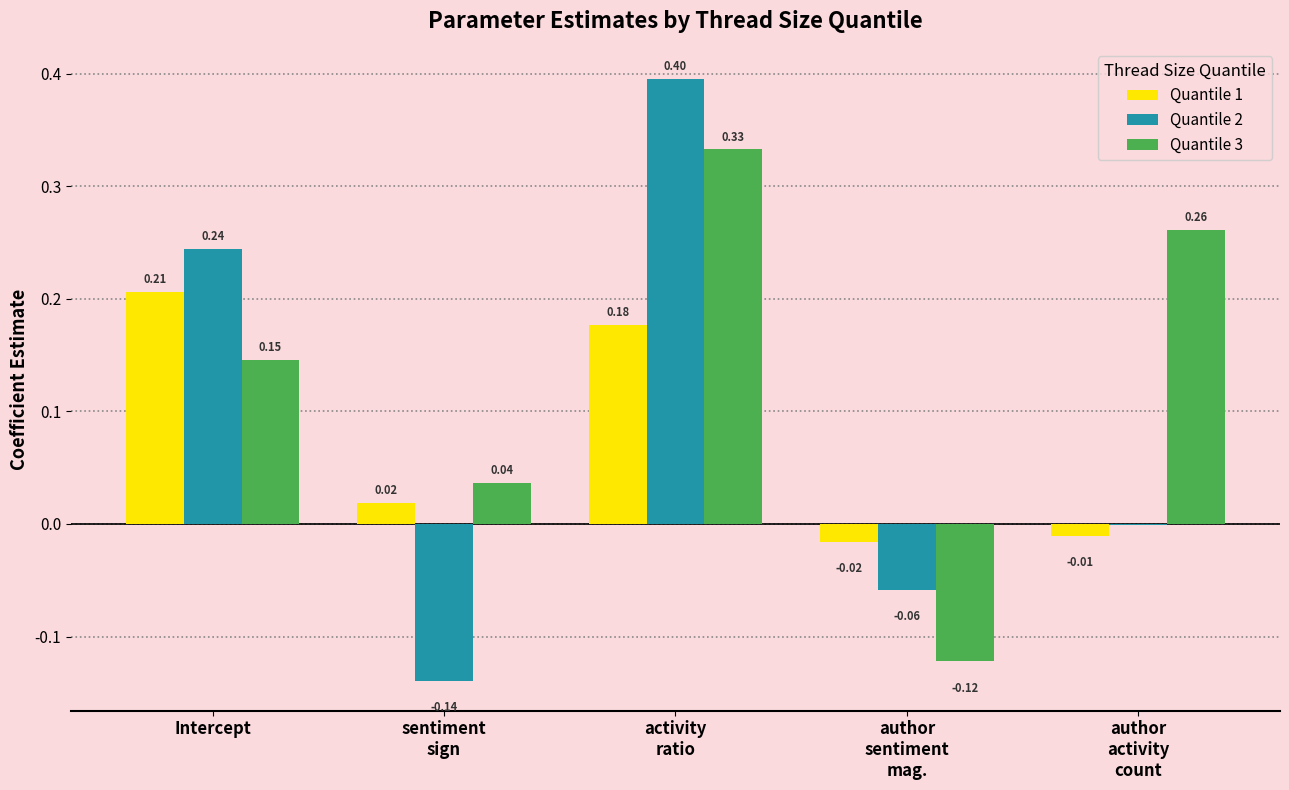

What is the total value across all series at Intercept?

0.6